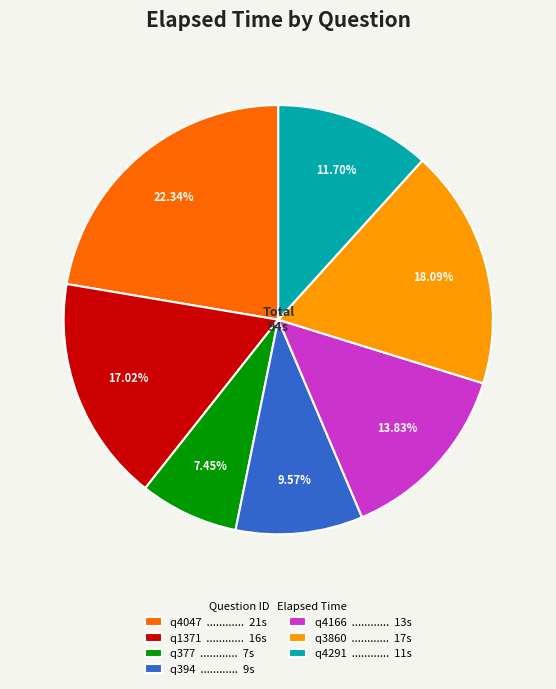

What percentage do q394 and q4166 together represent?

23.4%